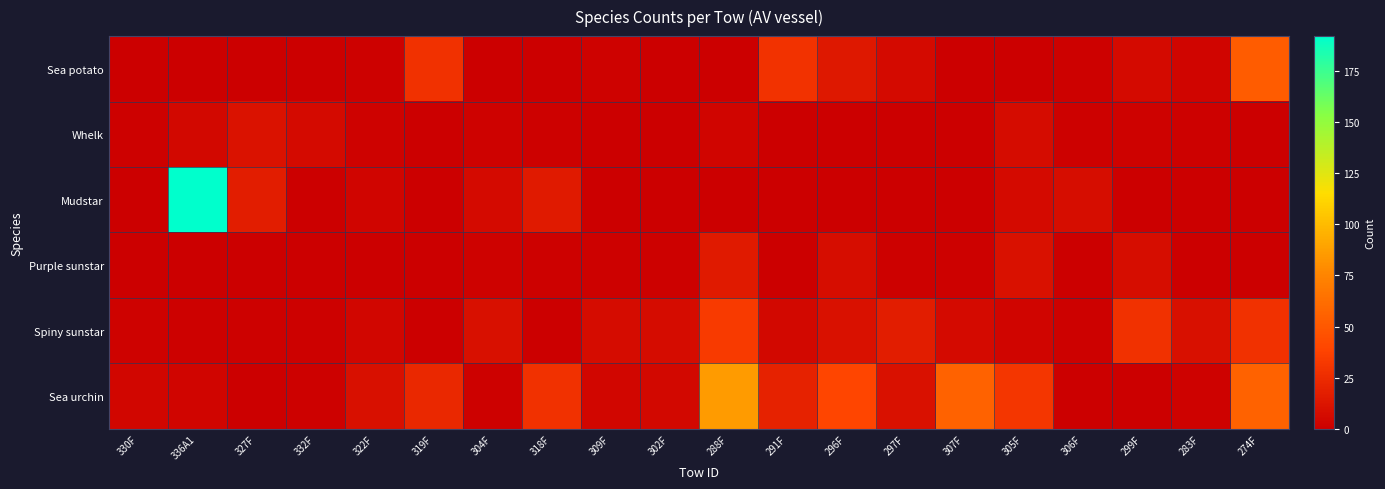

At how many categories does at least one series exceed 182?

1